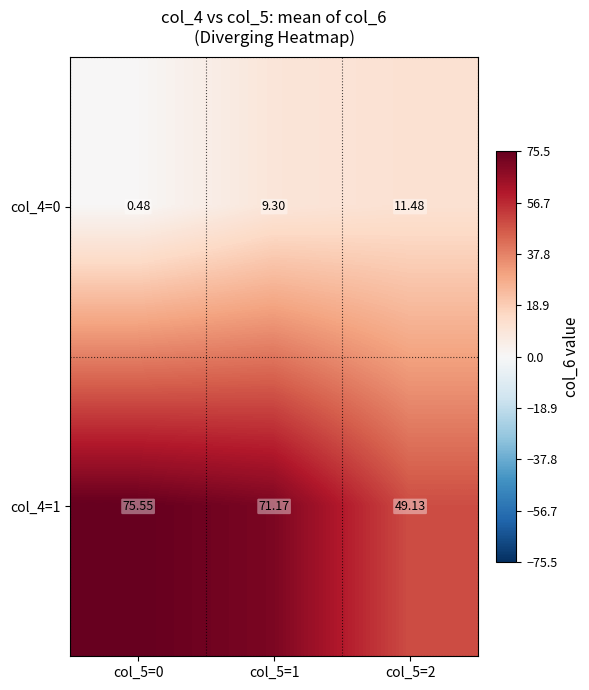

What is the spread (max minus min) of values at col_5=1?

61.9